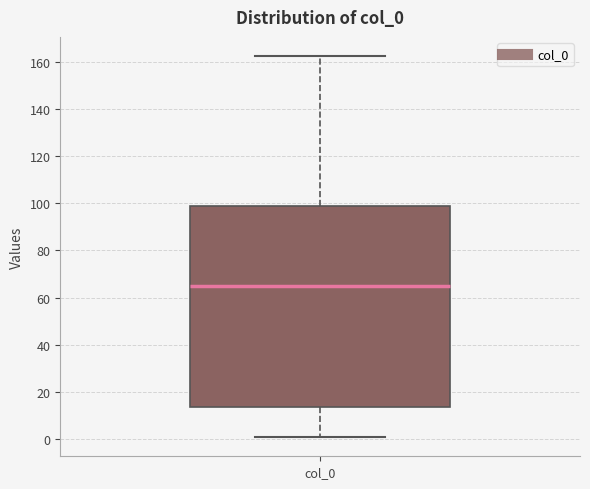

Where is the lower edge of the box for col_0 on the y-axis? The values are not printed on the chart, so give them approximately, as read against the axis.

14